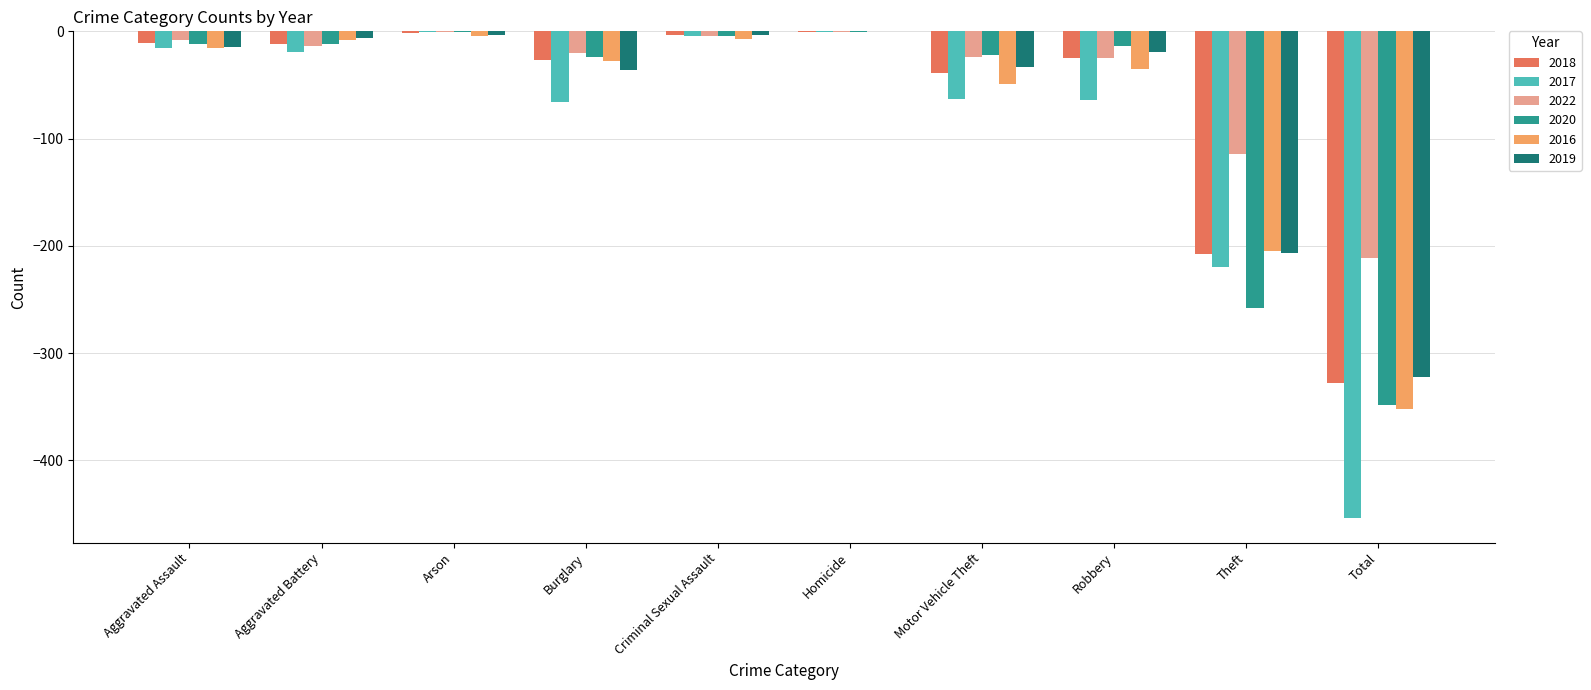

What is the sum of the 2020 values at Total and Motor Vehicle Theft?

-370